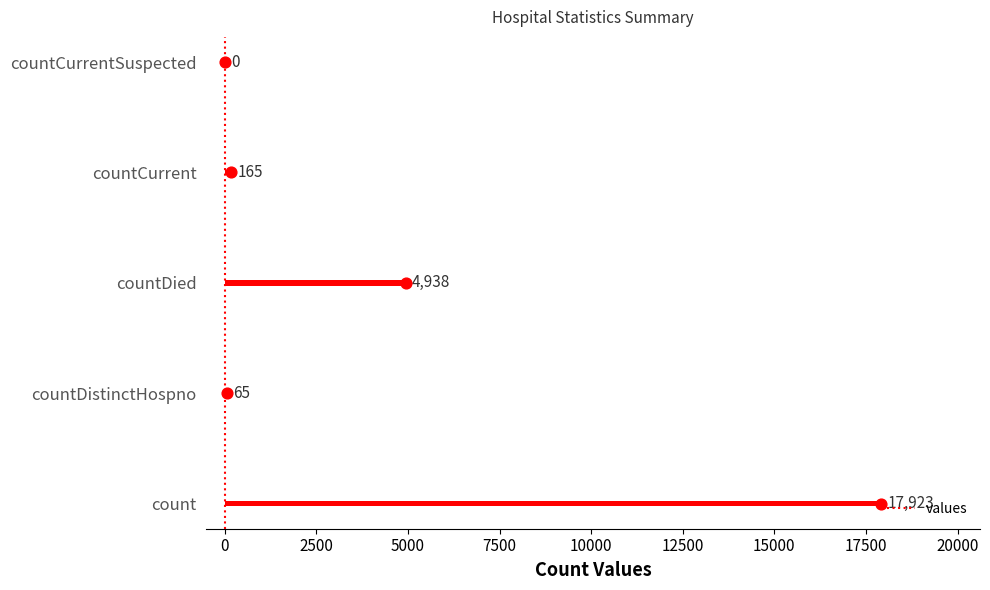

The values series shows 0 at countCurrentSuspected. True or false?

True